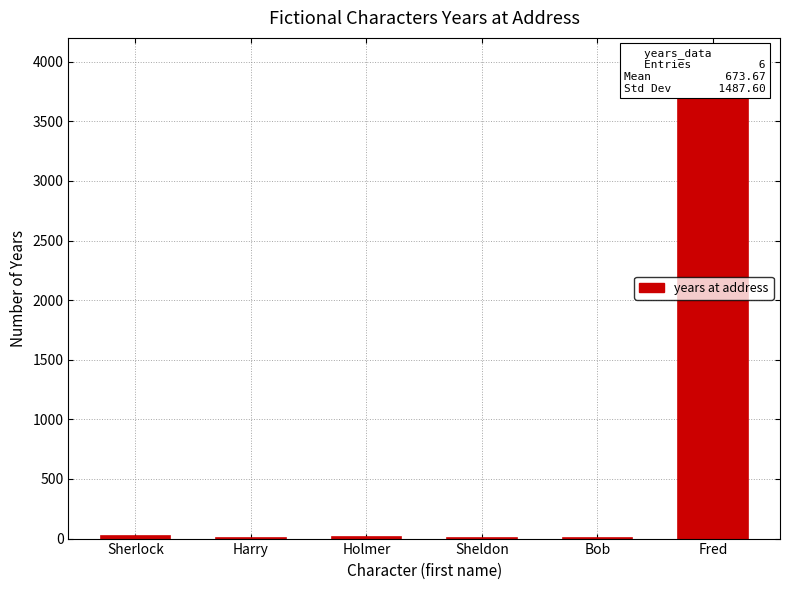

Rank the categories by value from highest to lowest.

Fred, Sherlock, Holmer, Sheldon, Bob, Harry